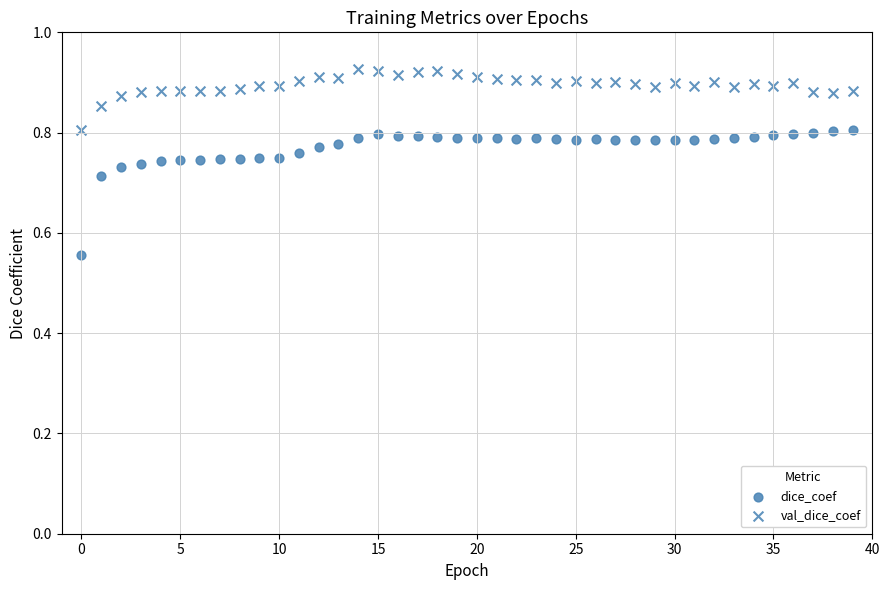

How many data points are displayed?

80